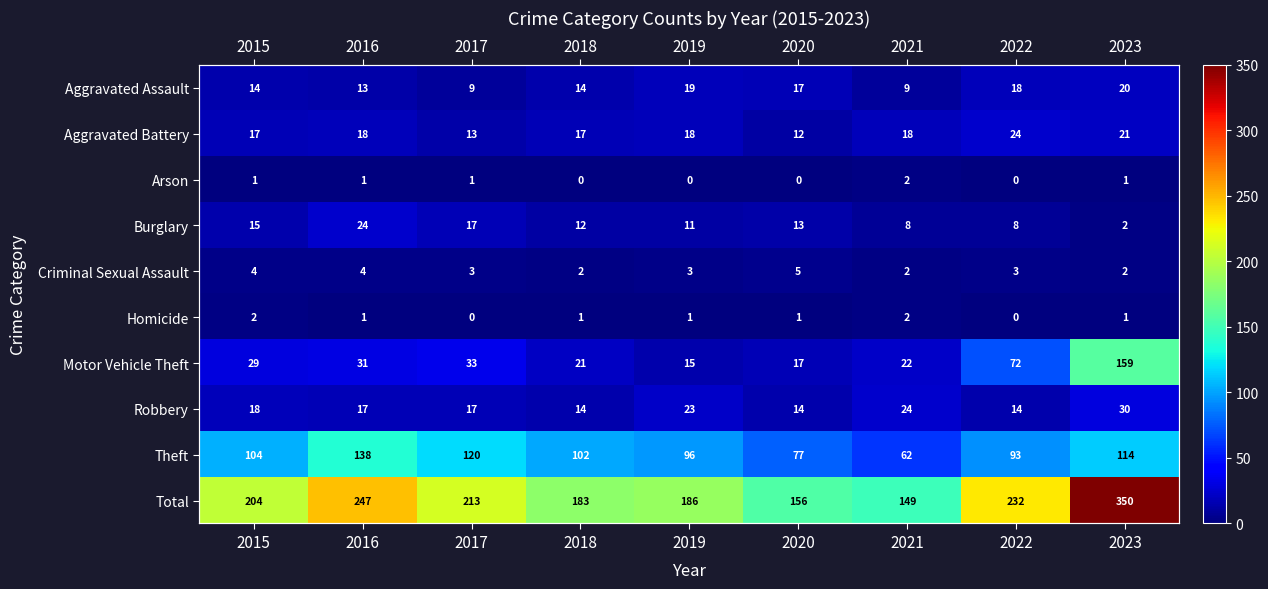

What is the average value of the Aggravated Assault series?

15